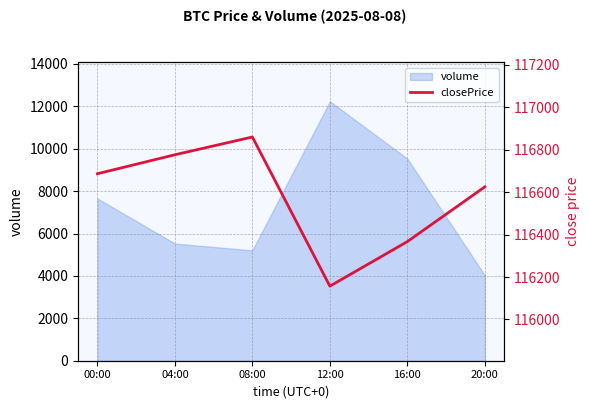

List the labels in order of value, largest first.

08:00, 04:00, 00:00, 20:00, 16:00, 12:00